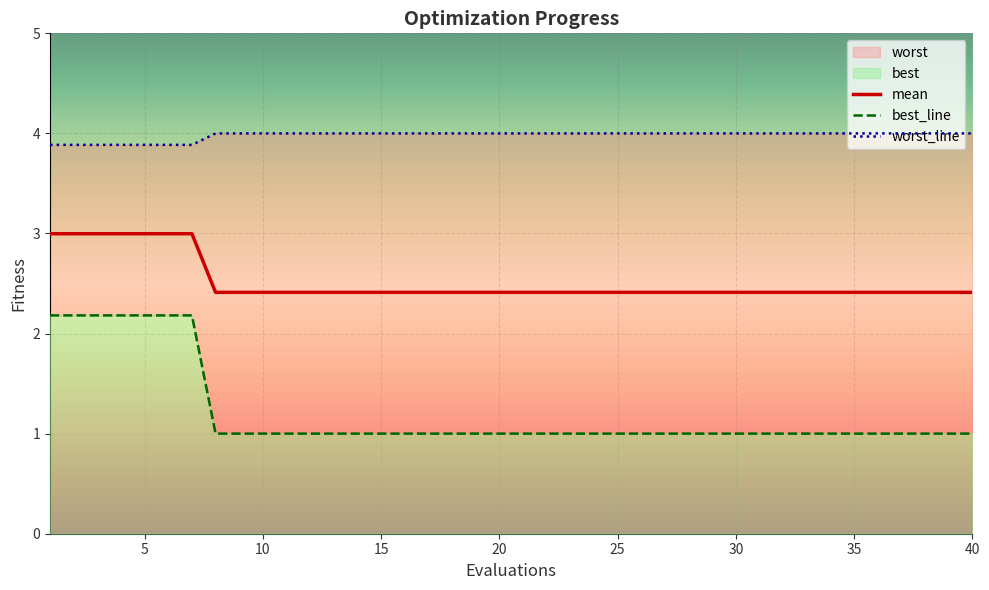

True or false: mean and best_line cross at least once.

False